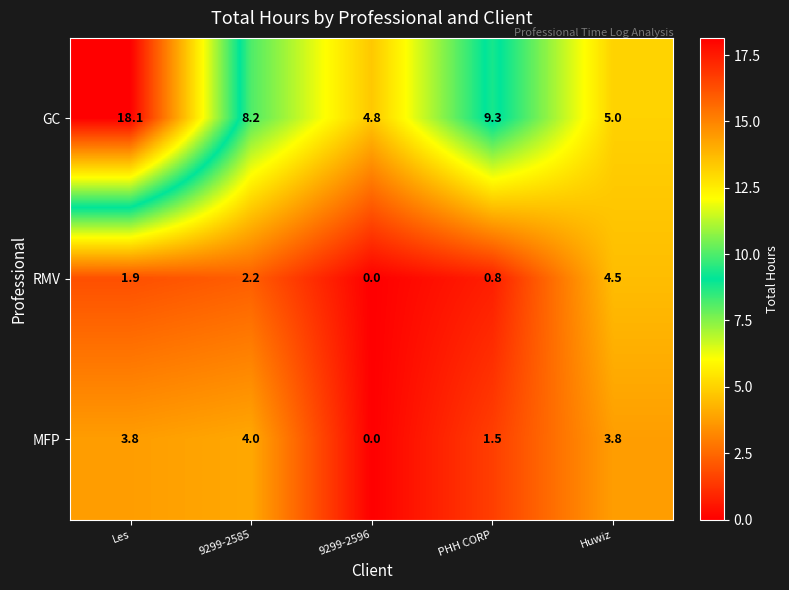

Reading left to right, list all the values displayed in this chart.

GC: Les=18.1	9299-2585=8.2	9299-2596=4.8	PHH CORP=9.3	Huwiz=5.0
RMV: Les=1.9	9299-2585=2.2	9299-2596=0.0	PHH CORP=0.8	Huwiz=4.5
MFP: Les=3.8	9299-2585=4.0	9299-2596=0.0	PHH CORP=1.5	Huwiz=3.8